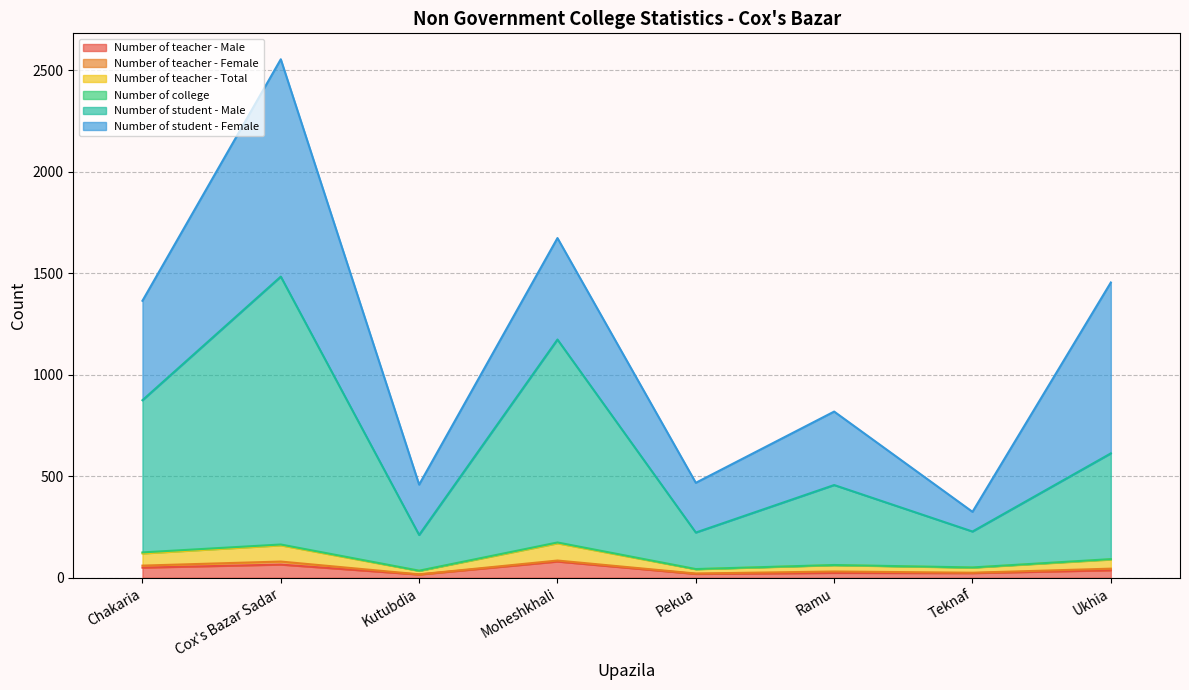

The value of Number of student - Male at Ramu is 762. True or false?

False